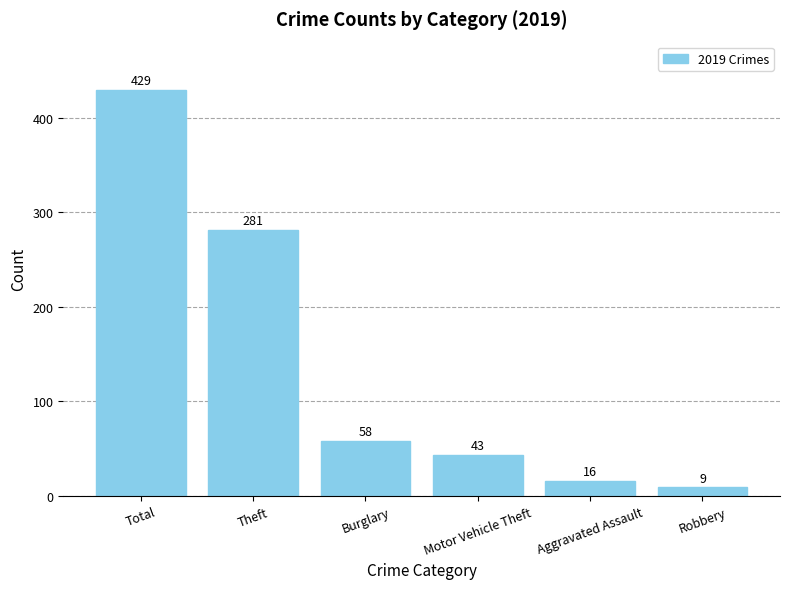

List the labels in order of value, largest first.

Total, Theft, Burglary, Motor Vehicle Theft, Aggravated Assault, Robbery